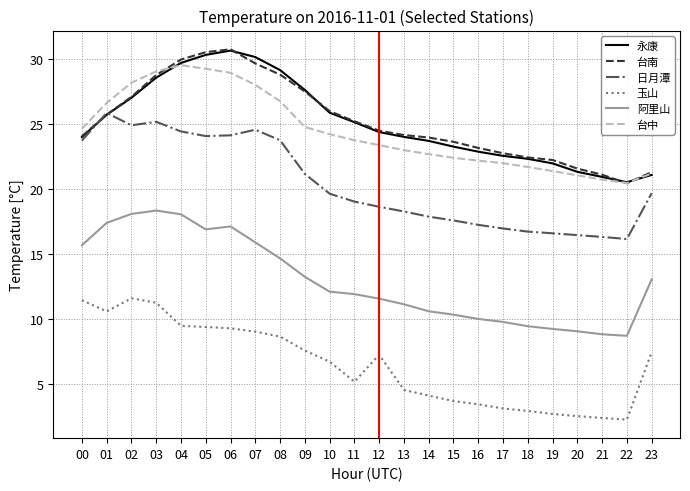

What is the total value across all series at 05?

140.5